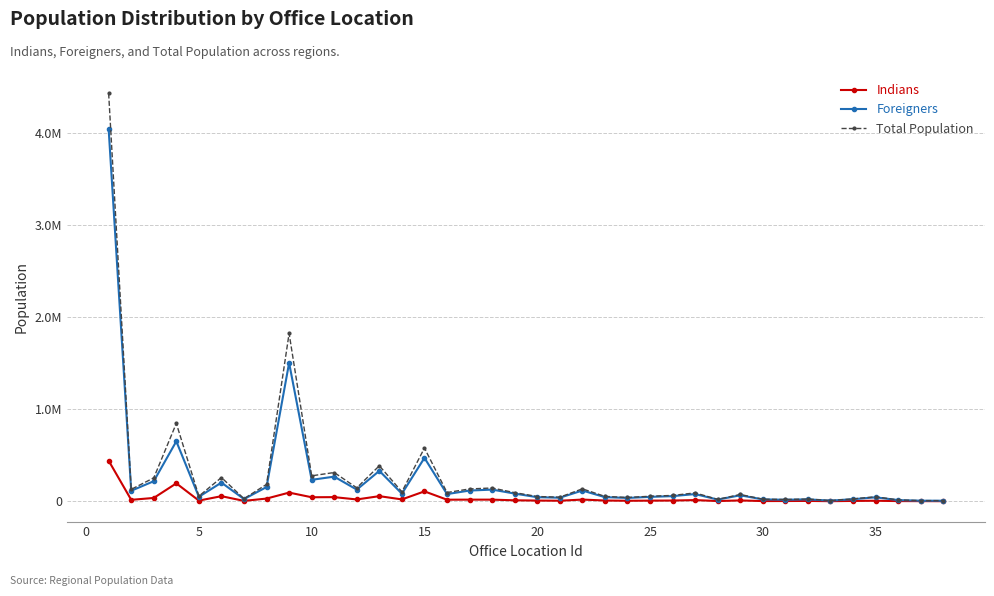

Which series has the largest total across all categories?

Total Population